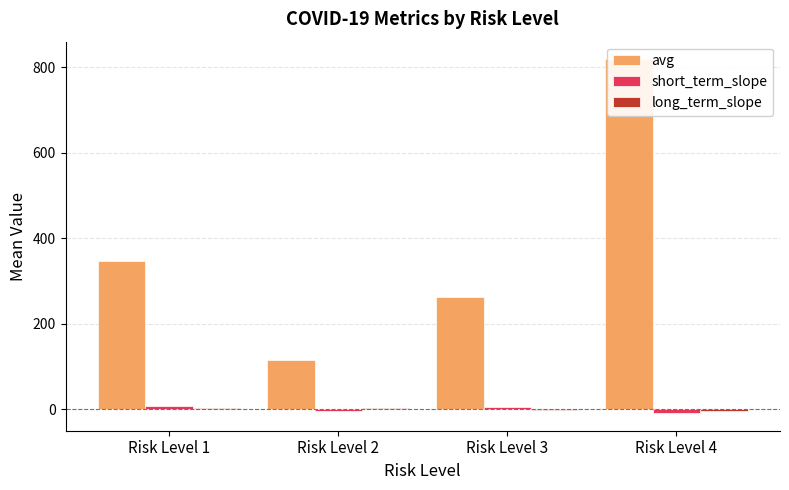

At which label is short_term_slope closest to 0?

Risk Level 2